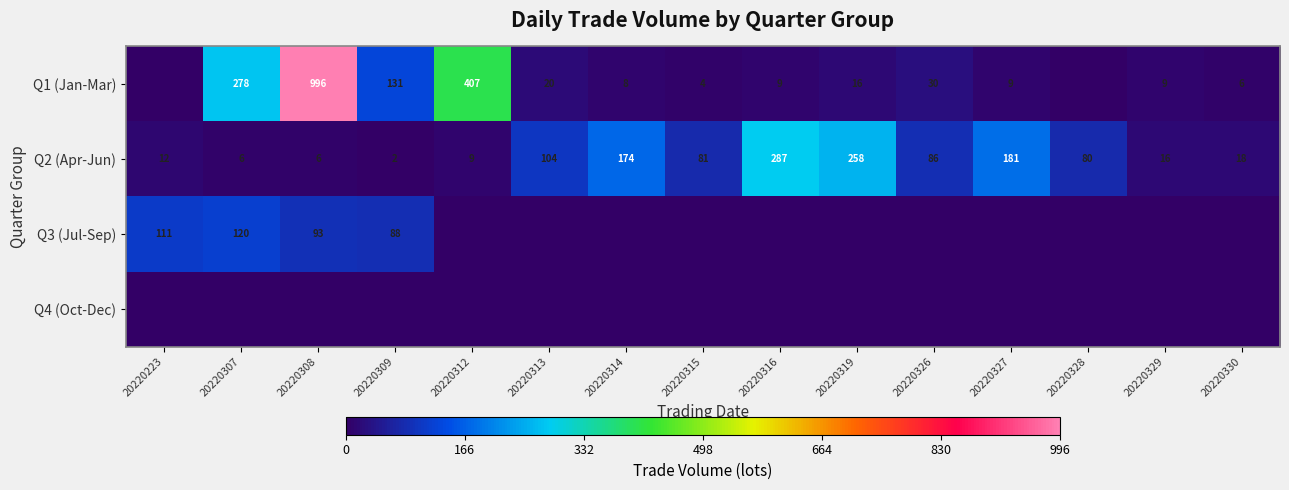

True or false: Q1 (Jan-Mar) has a value of 9 at 20220327.

True